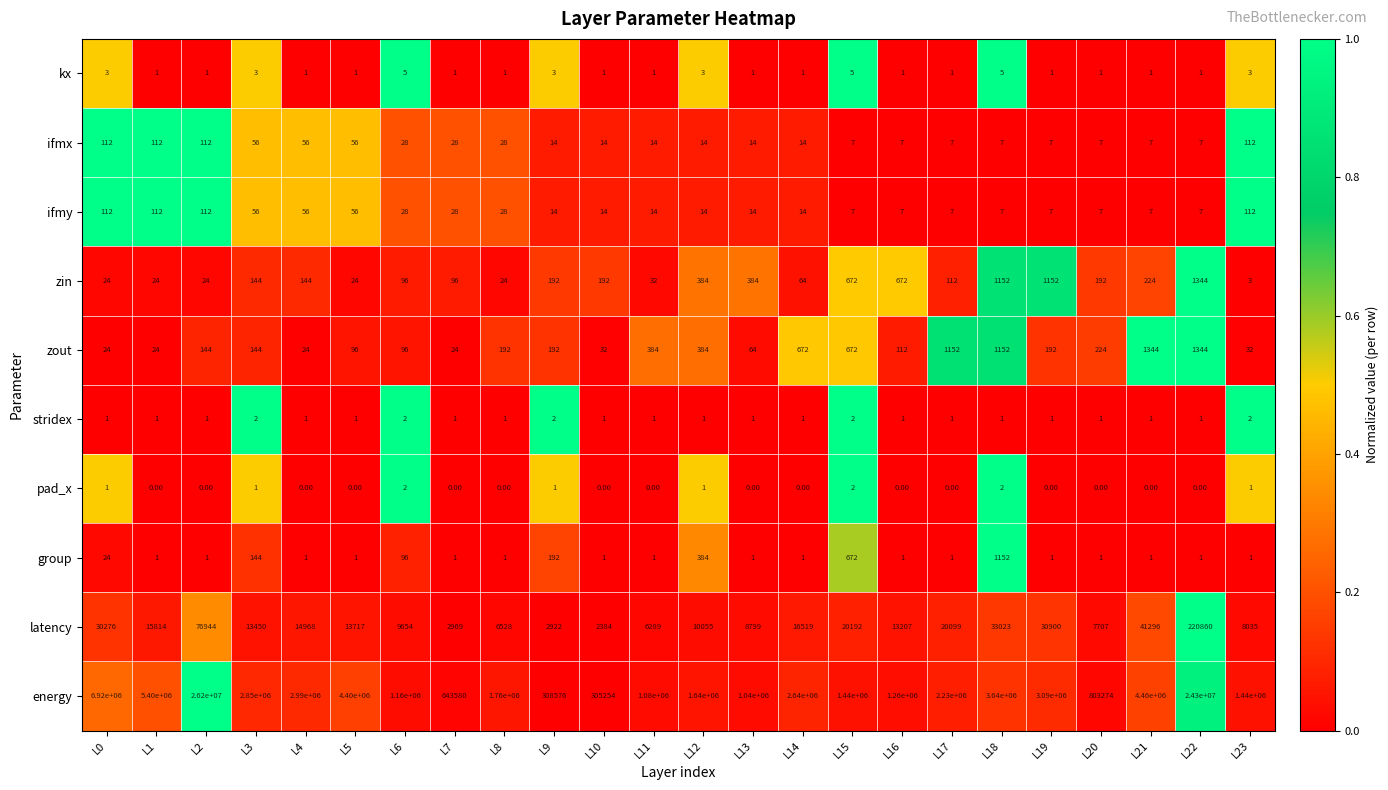

Which series changed the most between L13 and L23?

energy